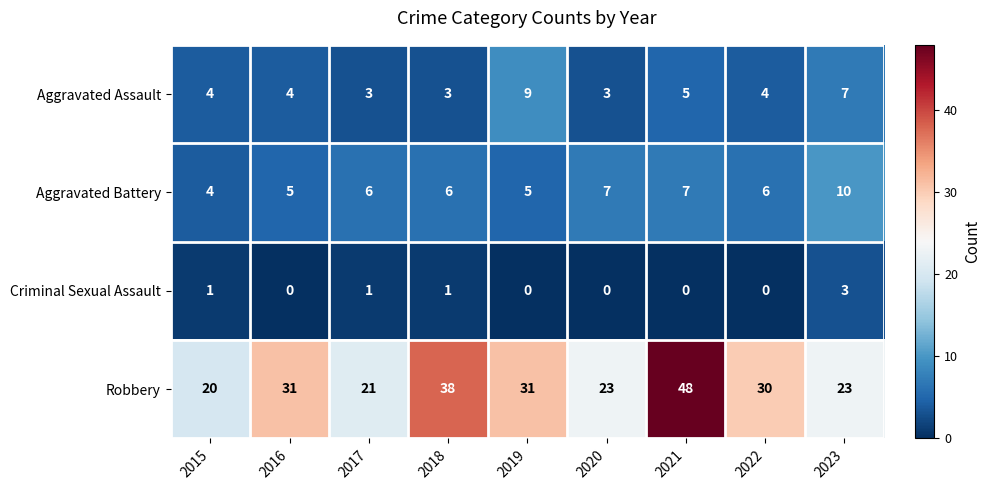

At which category is the sum across all series the highest?

2021